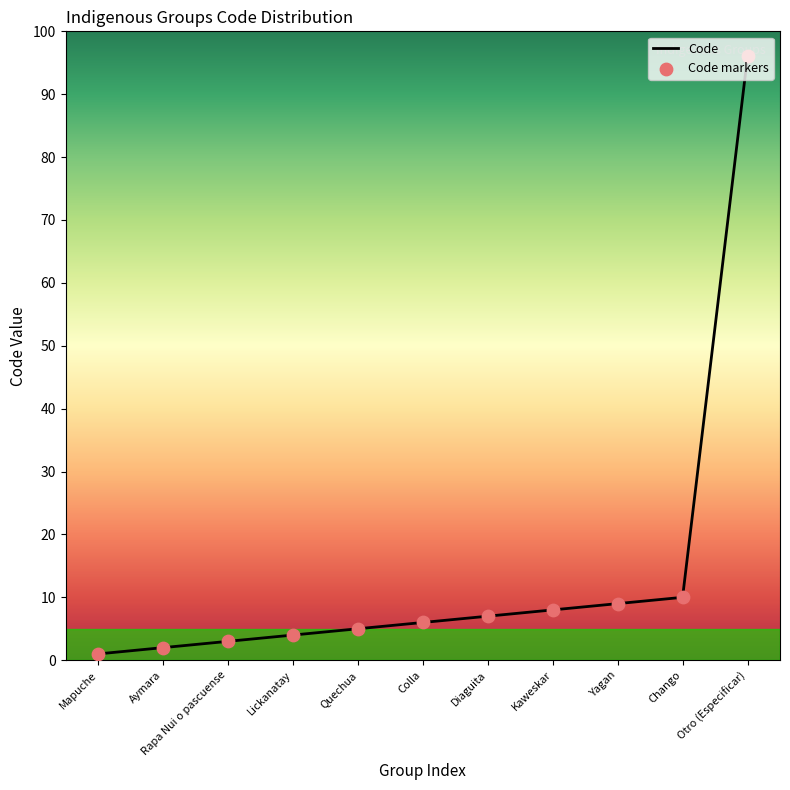

Which has a higher value, Aymara or Colla?

Colla